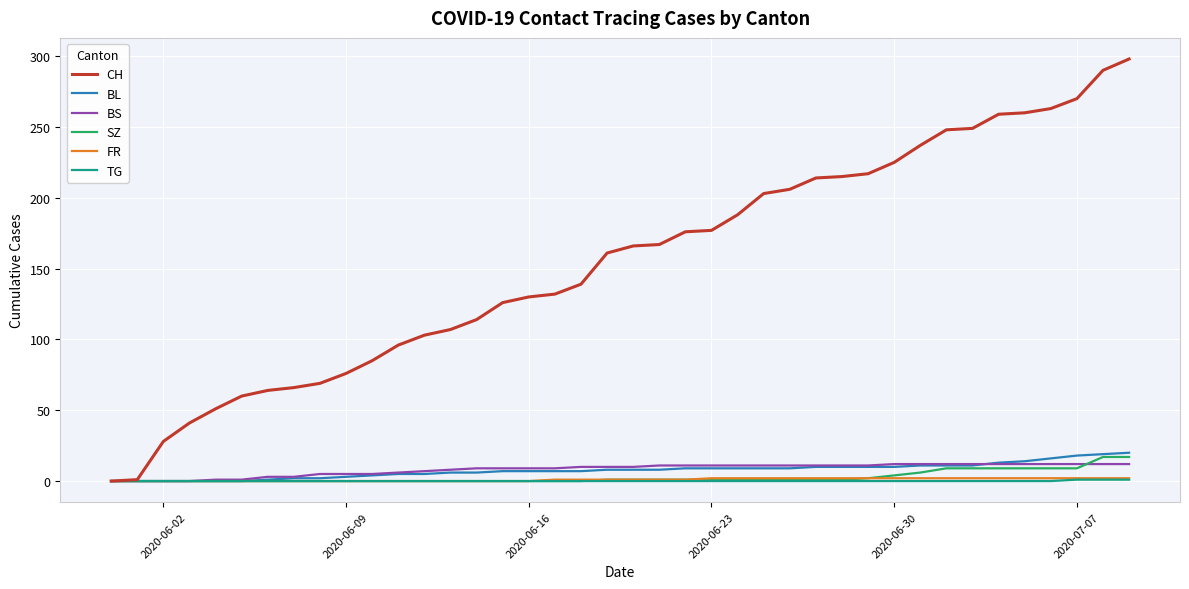

What is the maximum value shown in the chart?

298